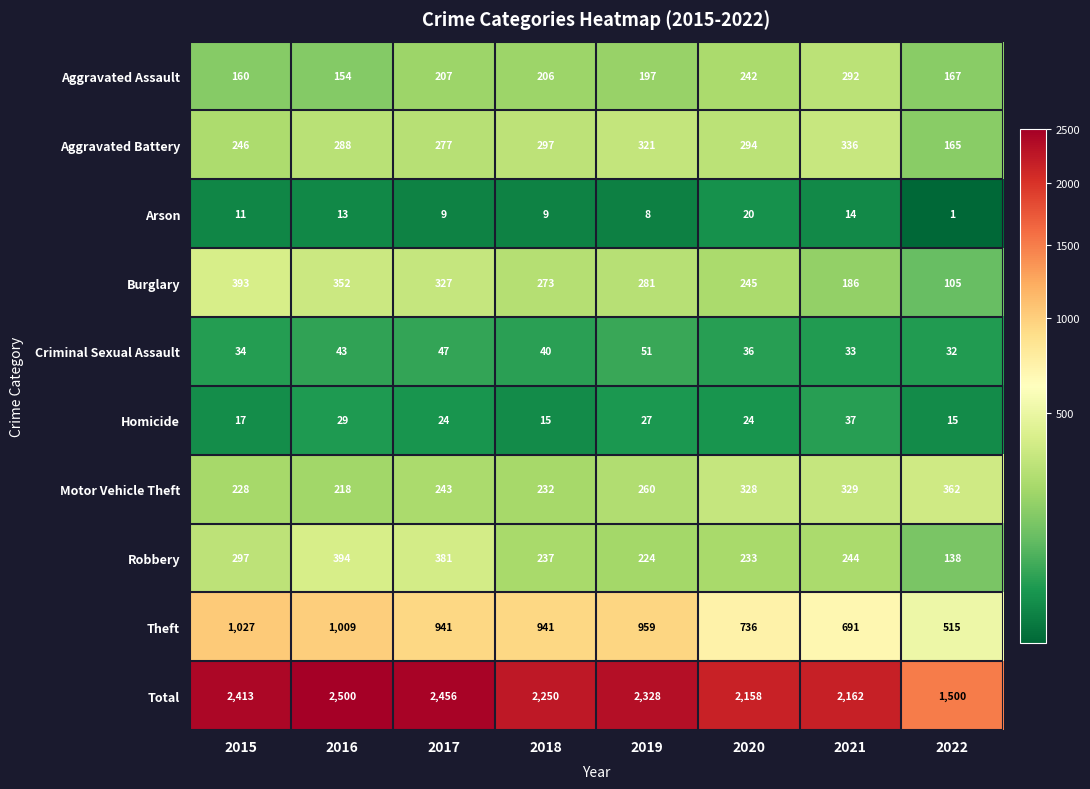

Rank the series by their maximum value, from lowest to highest.

Arson, Homicide, Criminal Sexual Assault, Aggravated Assault, Aggravated Battery, Motor Vehicle Theft, Burglary, Robbery, Theft, Total